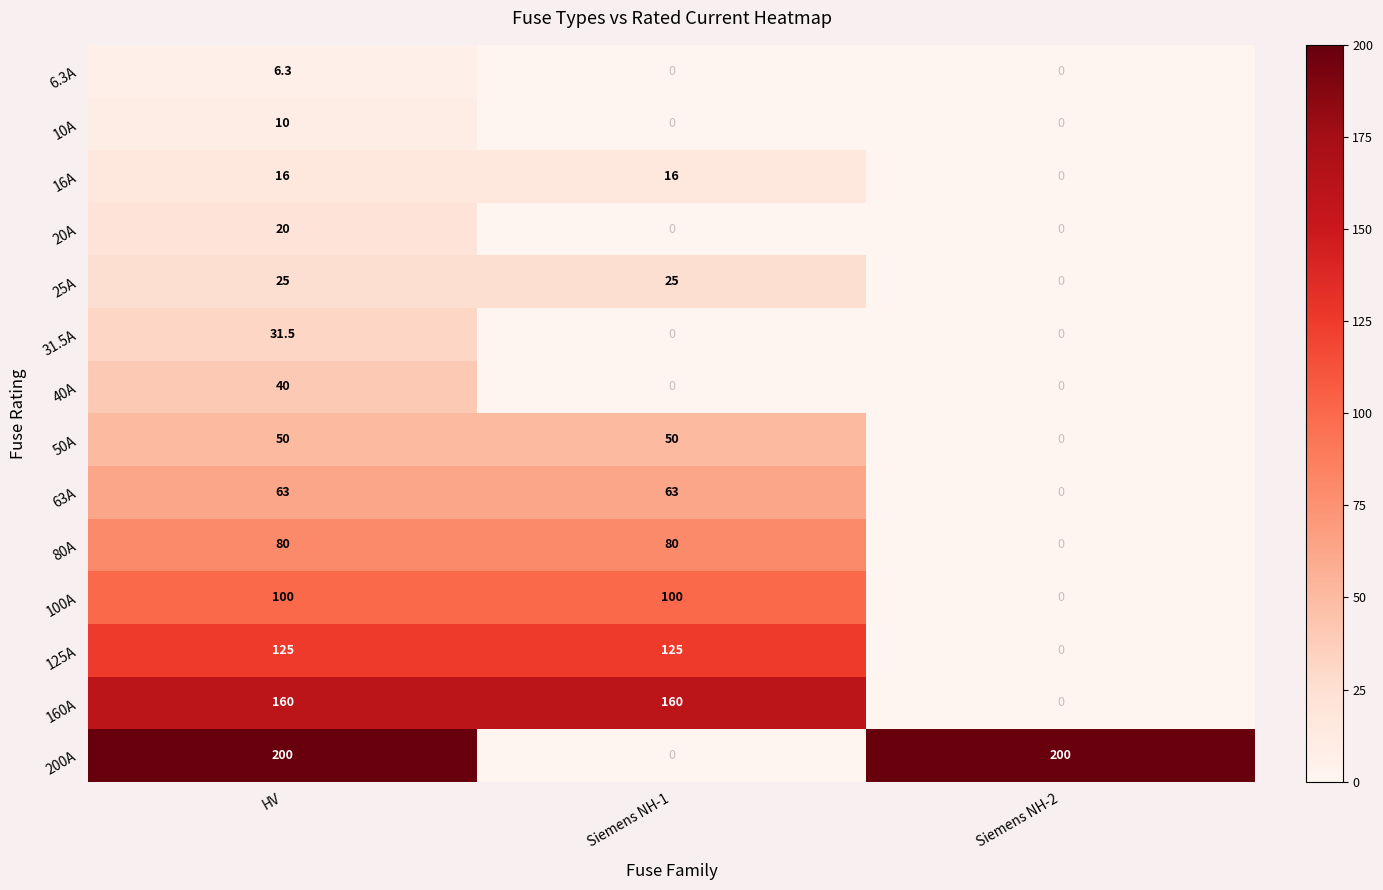

The value of 100A at Siemens NH-2 is -59.9. True or false?

False